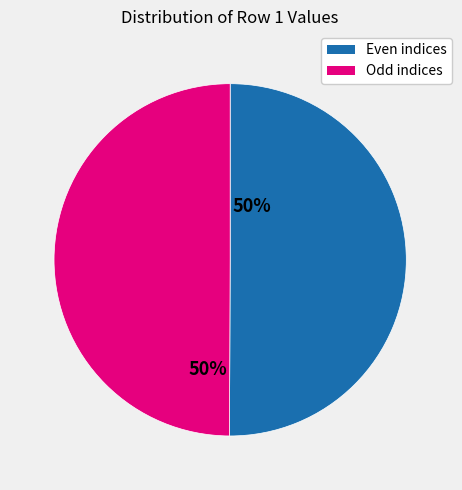

To the nearest percent, what is the average slice percentage?

50%